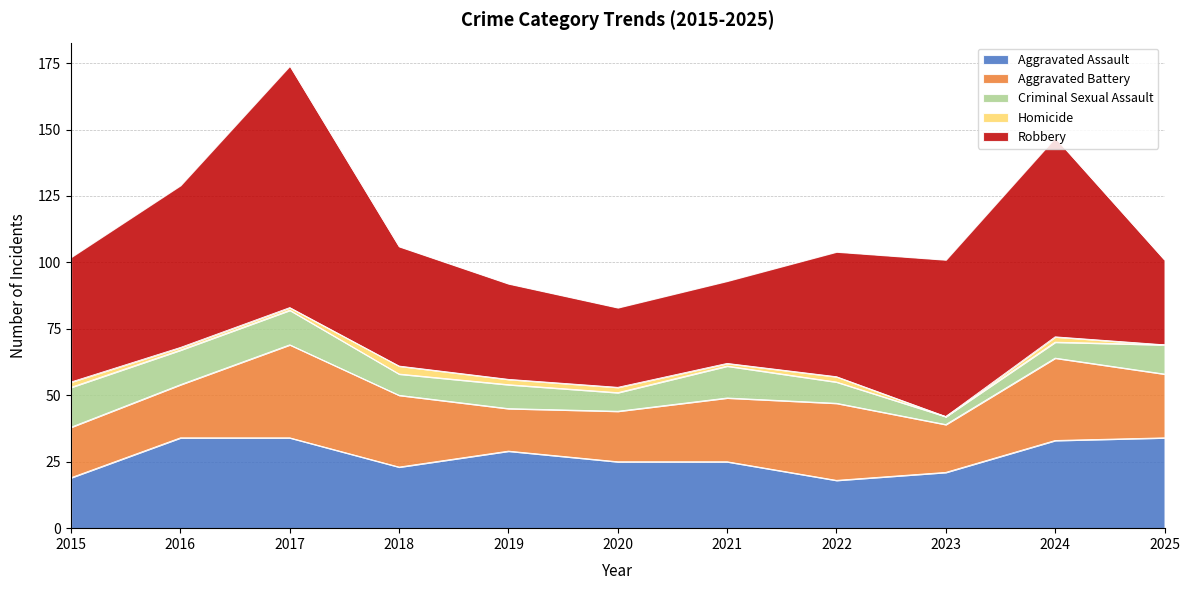

Which label corresponds to the largest value in the chart?

2017